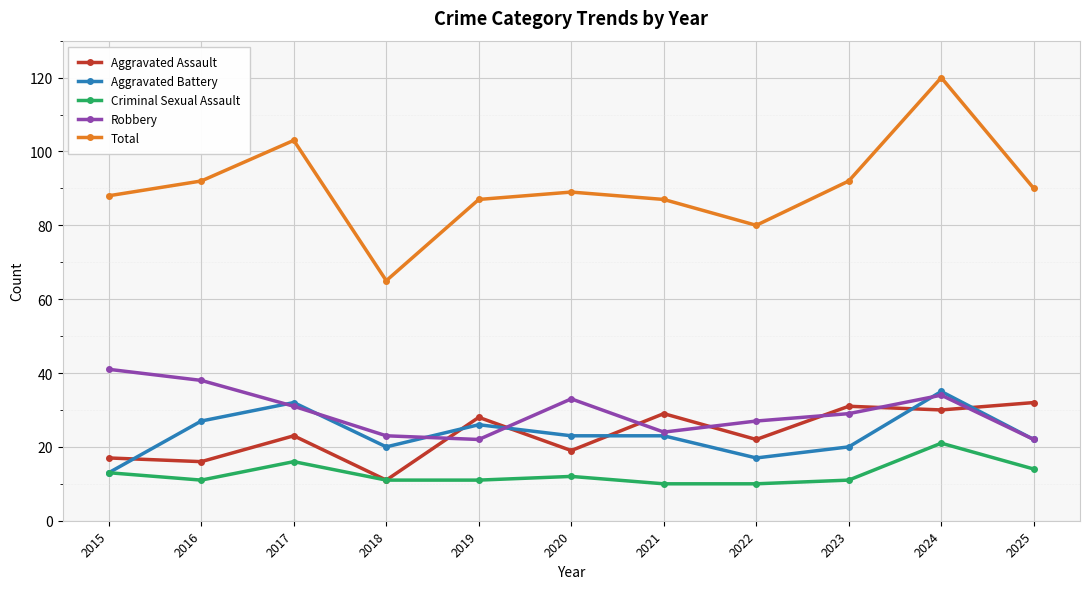

Which label corresponds to the largest value in the chart?

2024